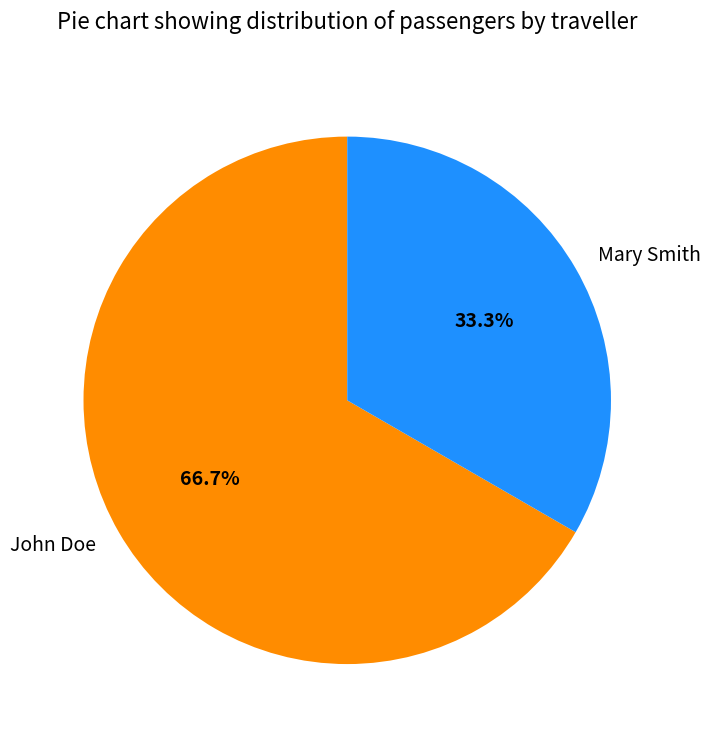

Which has a higher value, John Doe or Mary Smith?

John Doe